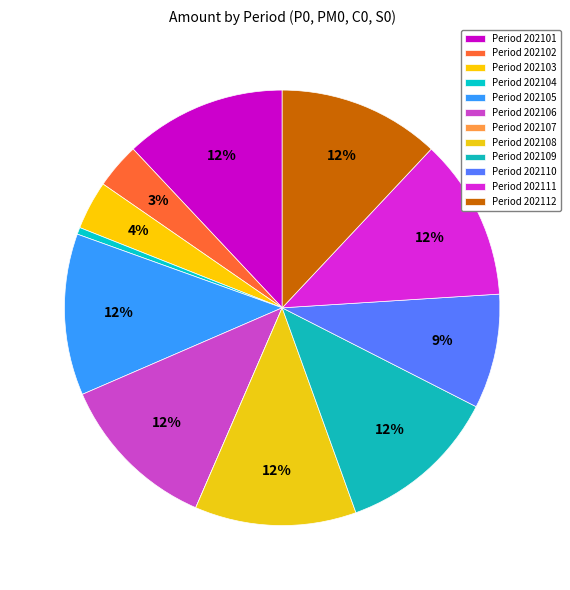

Which slice is the smallest?

202107